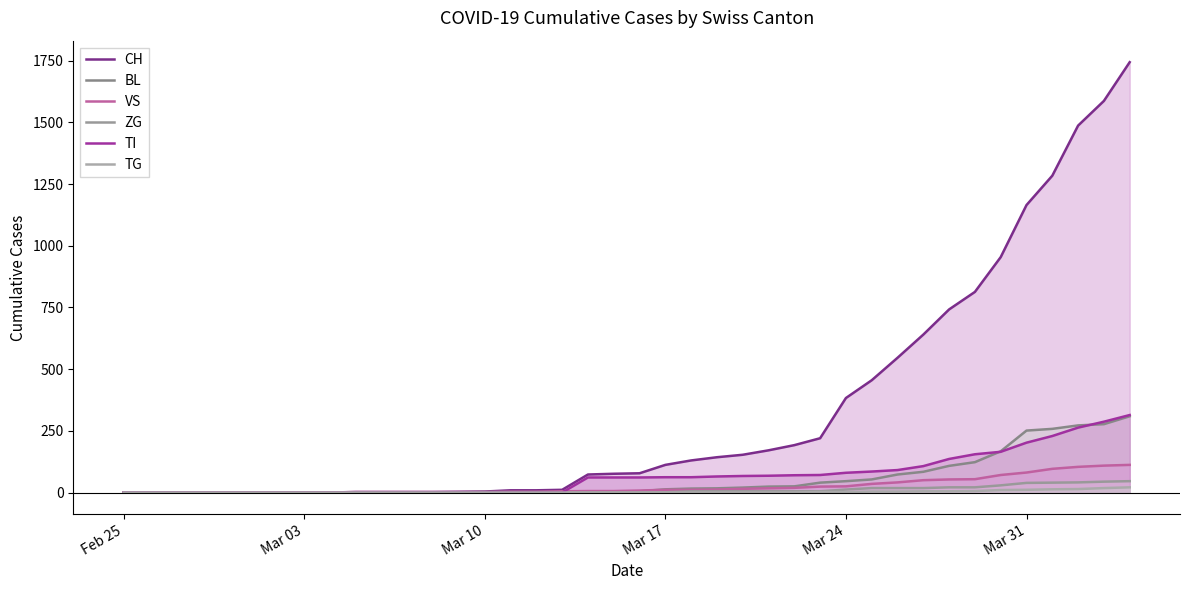

Does the chart have visible grid lines?

No